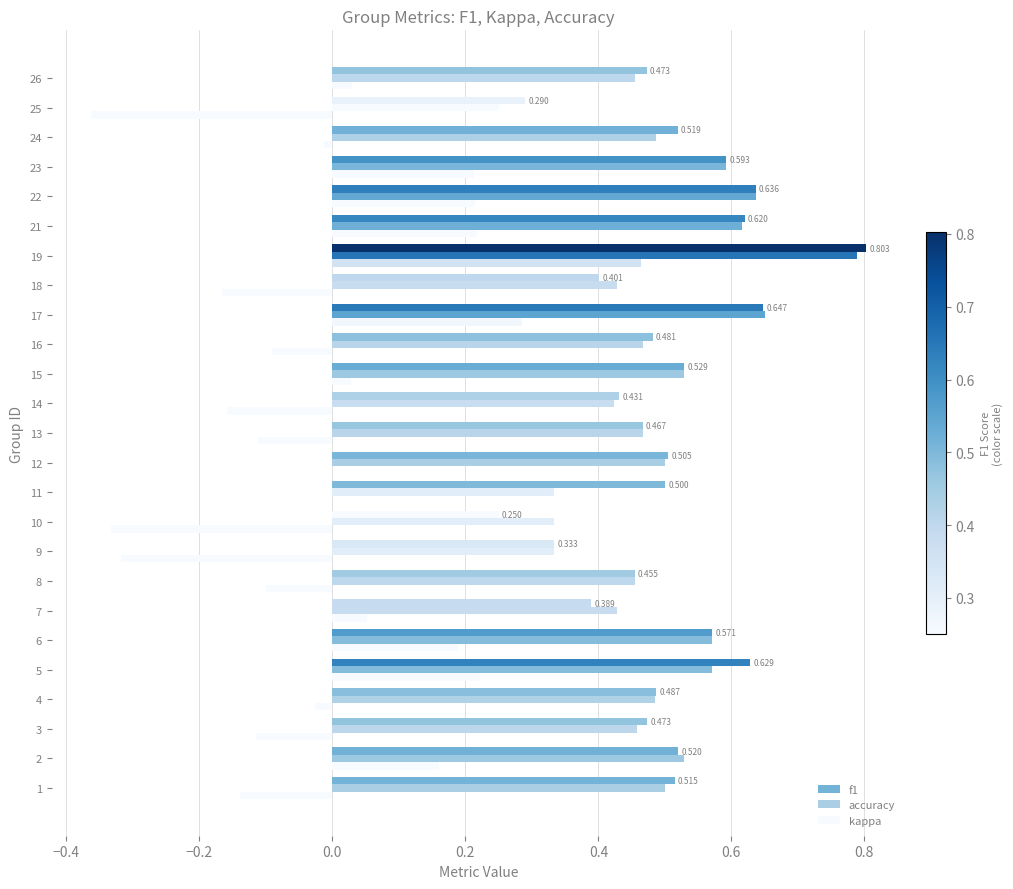

Rank the series at 24 from highest to lowest value.

f1, accuracy, kappa